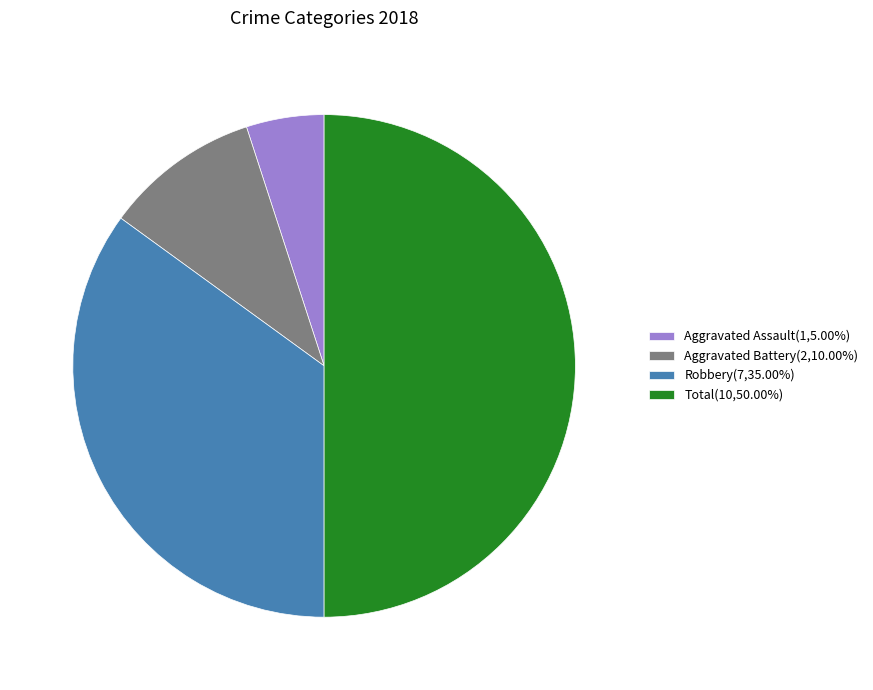

Is the sum of Total and Aggravated Assault greater than half?

Yes